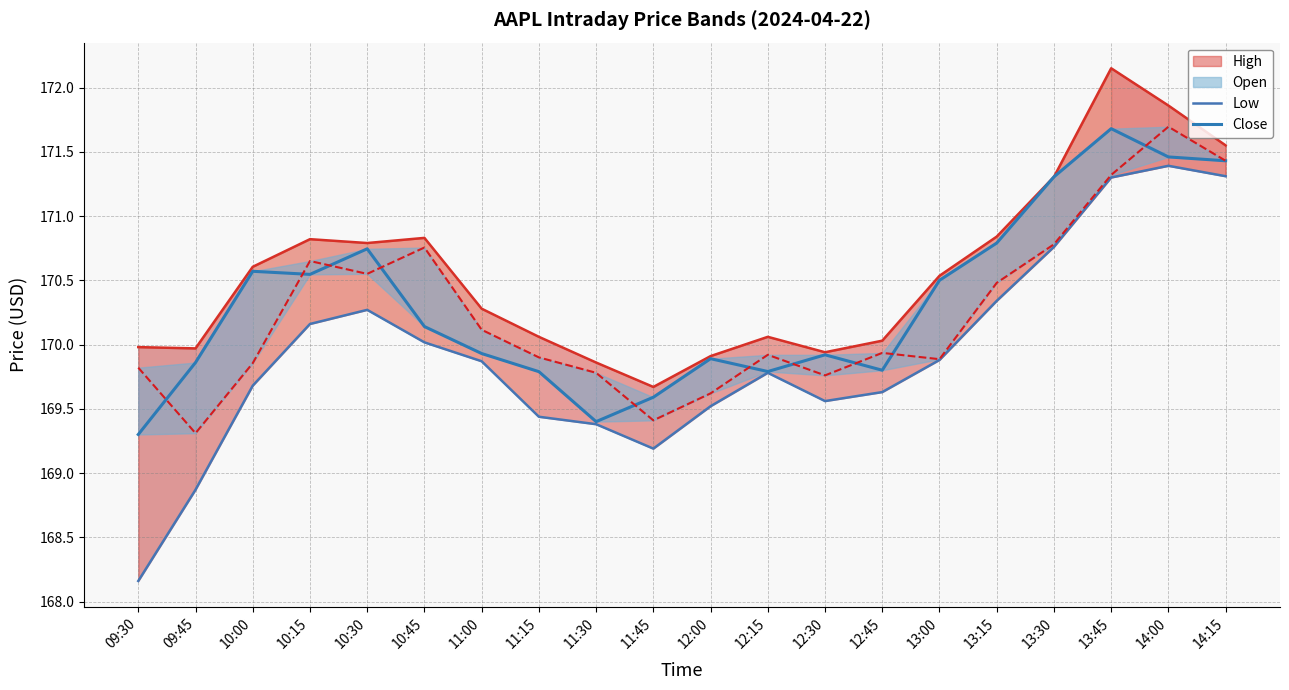

Is it true that High equals 40.5 at 11:30?

False